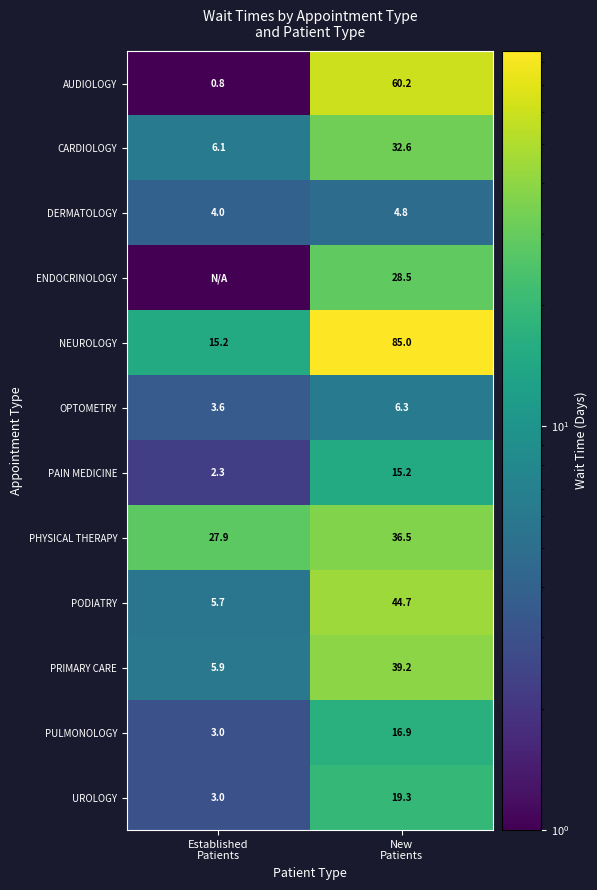

Between New
Patients and Established
Patients, which is larger?

New
Patients